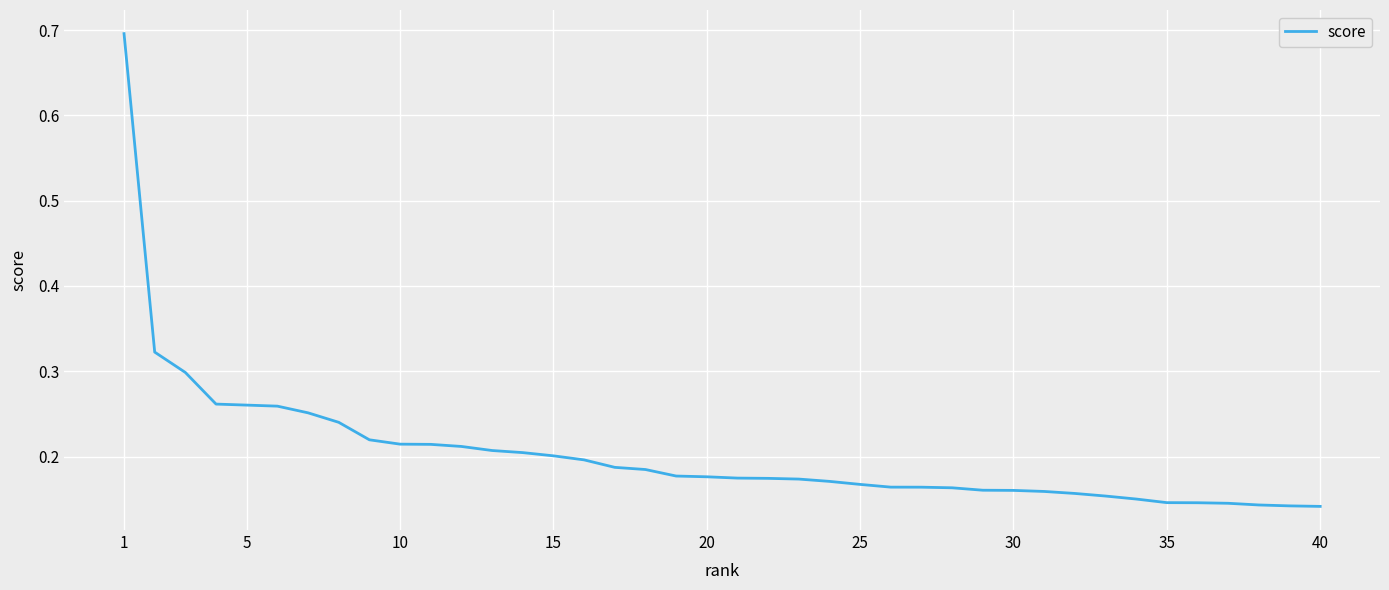

What is the greatest value displayed?

0.7